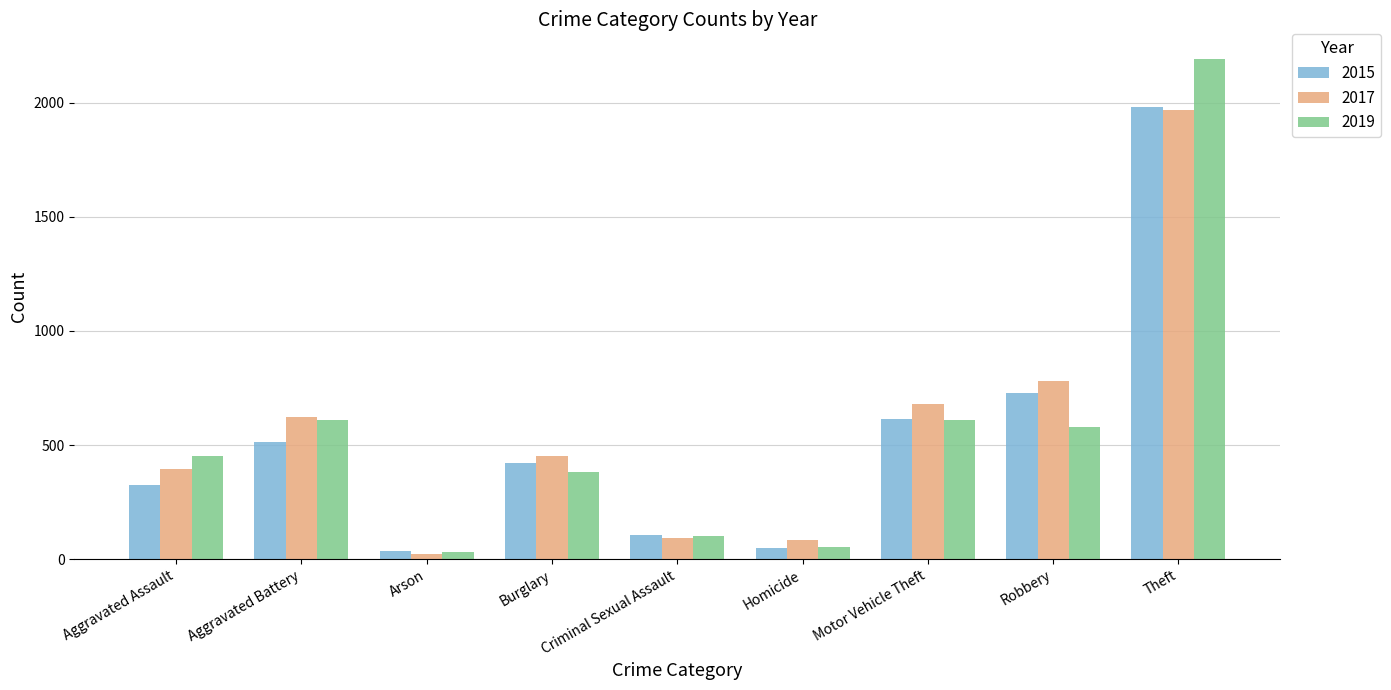

At how many categories does at least one series exceed 1408?

1